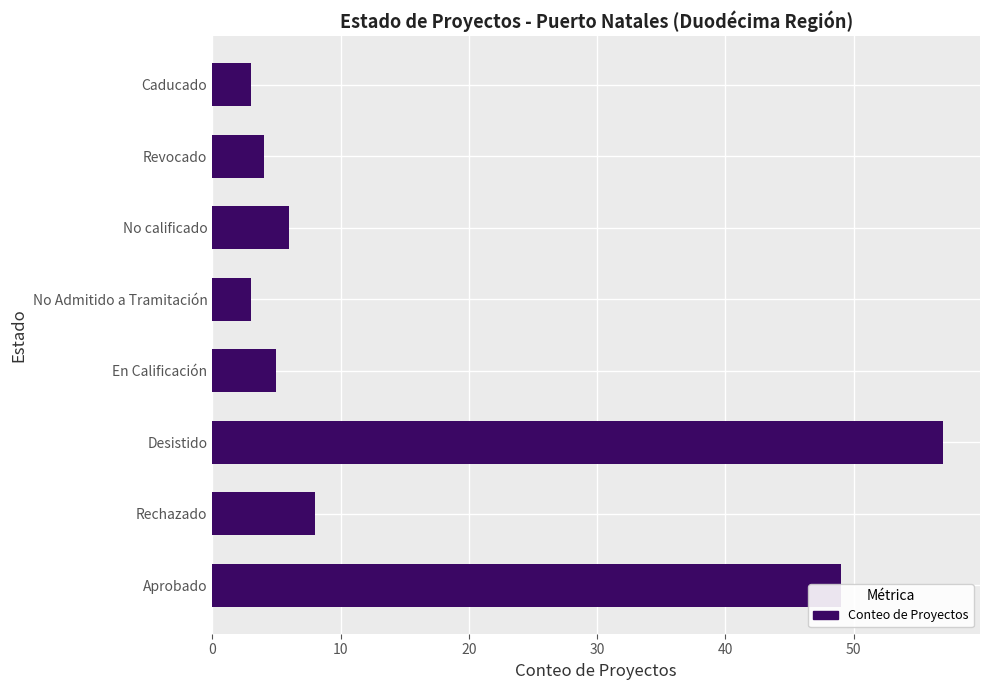

The value at Desistido is 57. True or false?

True